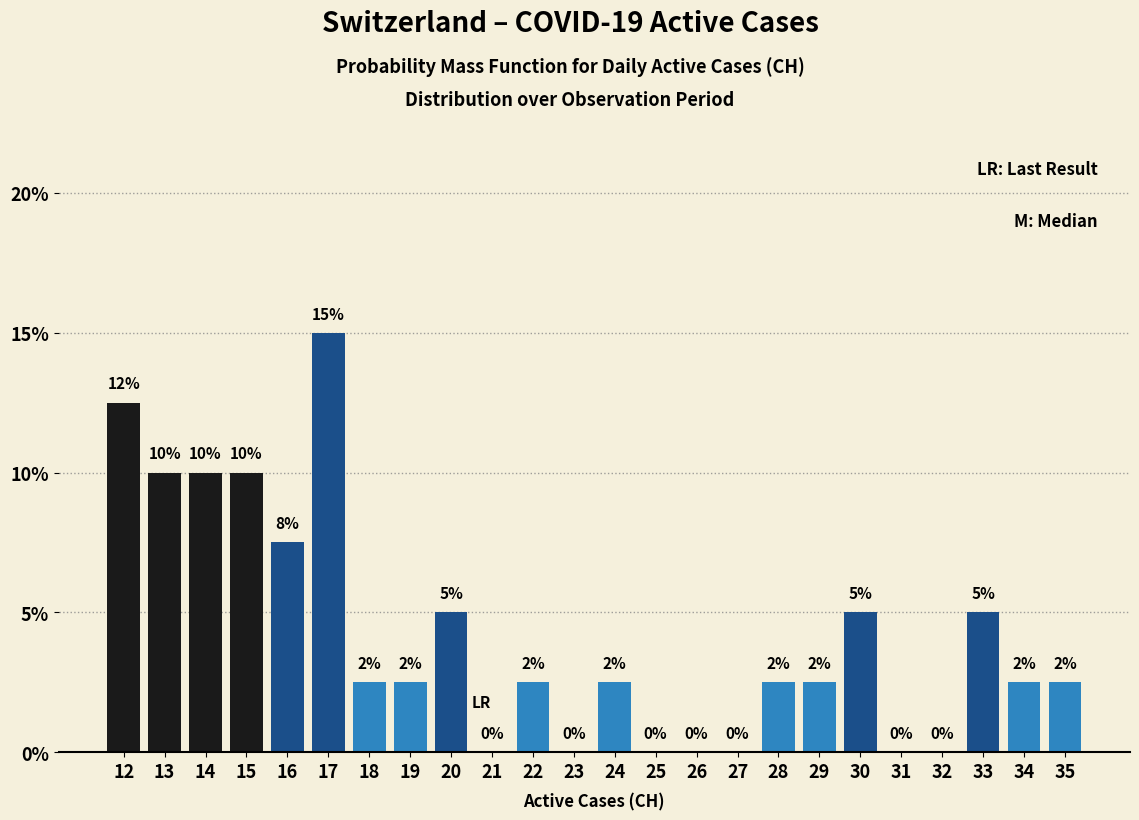

Over which range of the x-axis is the bar tallest?

16.5 to 17.5